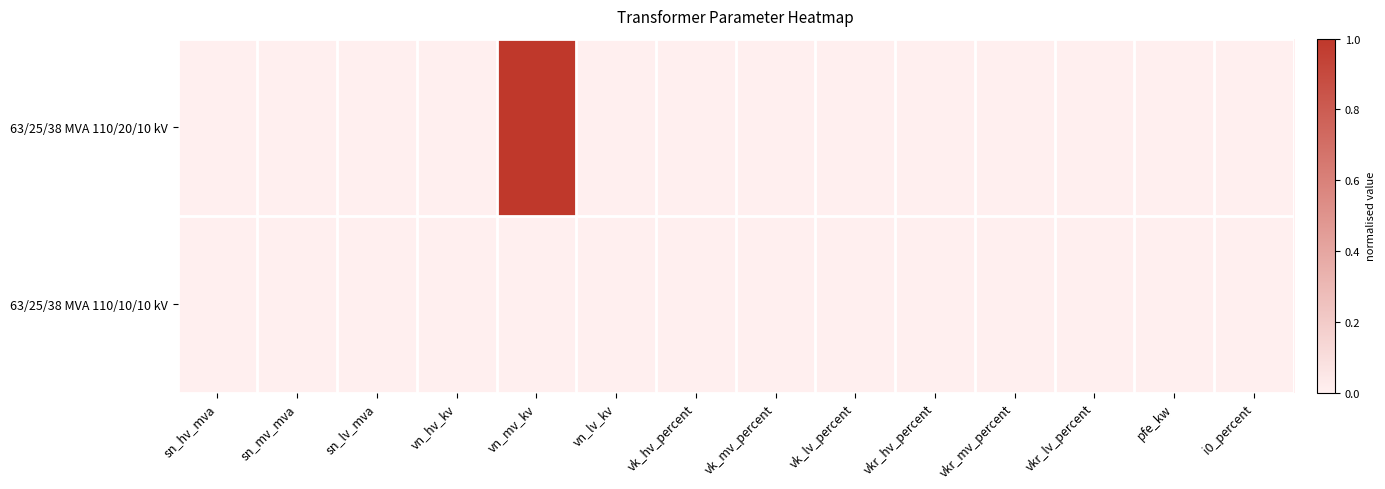

Which has a higher value, vkr_hv_percent or sn_lv_mva?

vkr_hv_percent